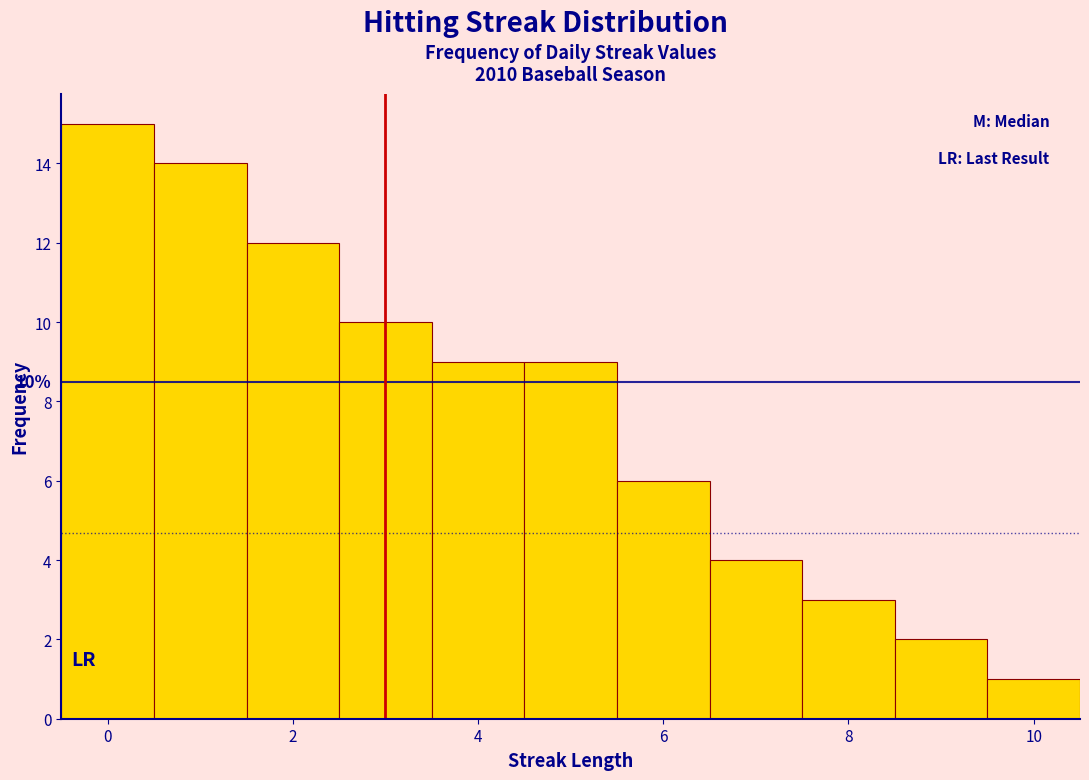

Over which range of the x-axis is the bar tallest?

-0.5 to 0.5